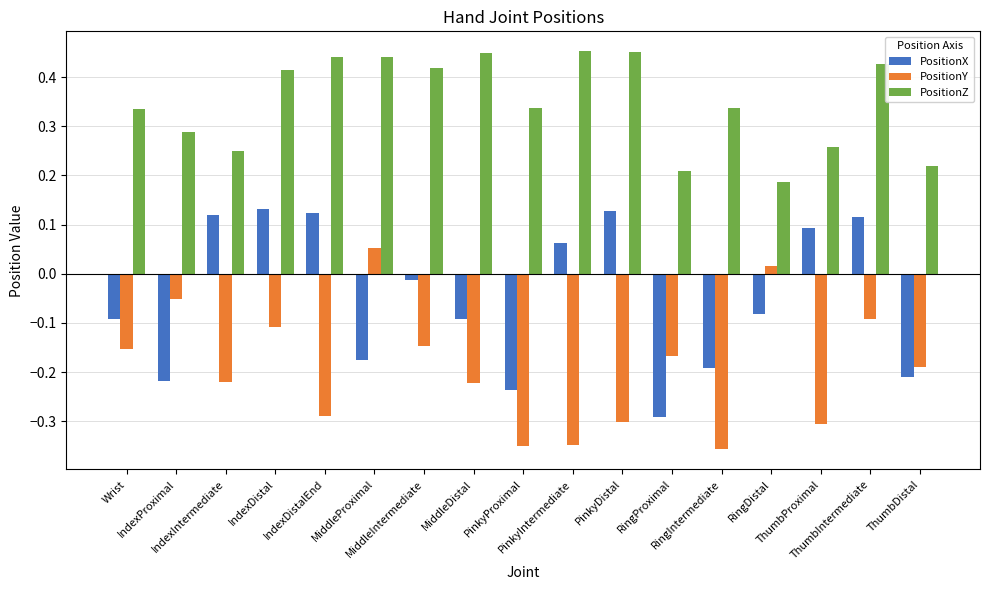

What are all the series names shown in the legend?

PositionX, PositionY, PositionZ